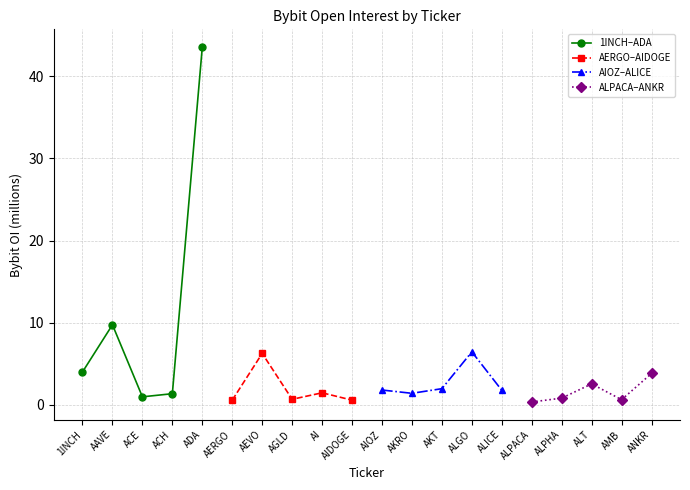

How many interior local valleys does the AERGO–AIDOGE series have?

1